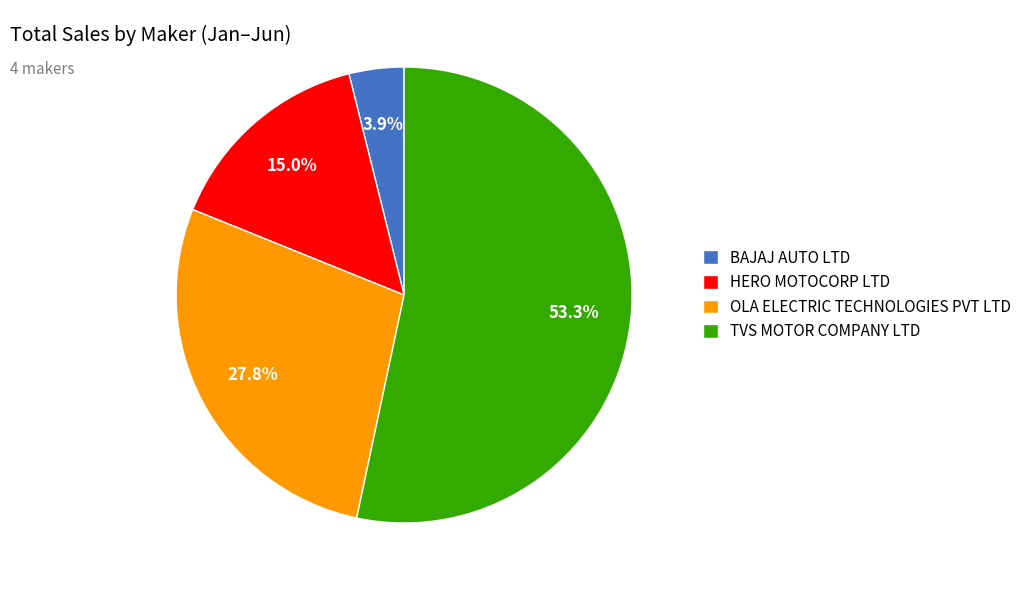

Count the number of slices in the pie.

4